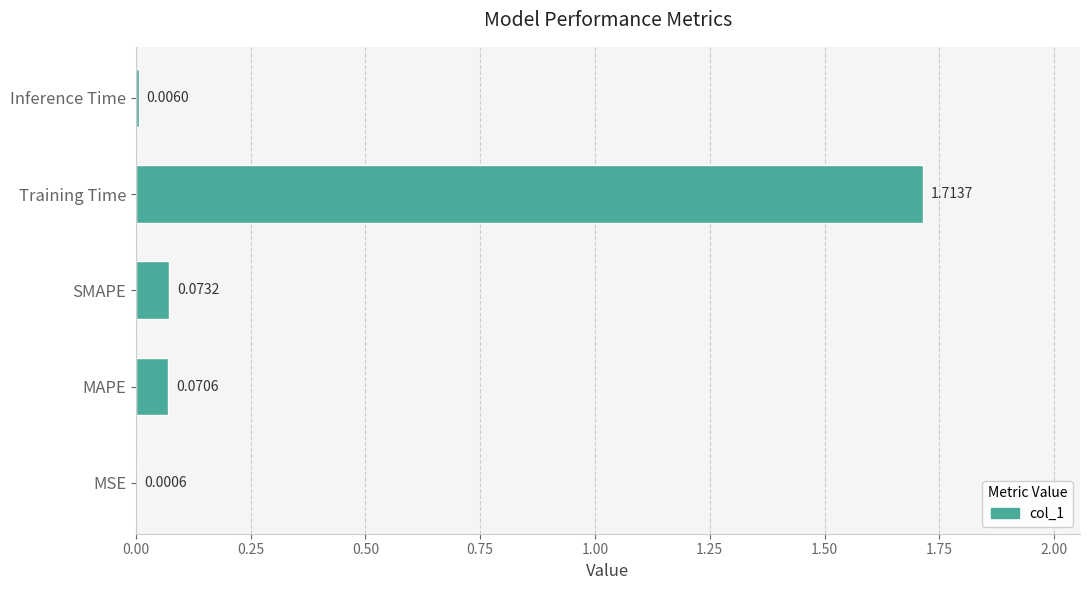

What is the sum of the values at Training Time and MAPE?

1.8